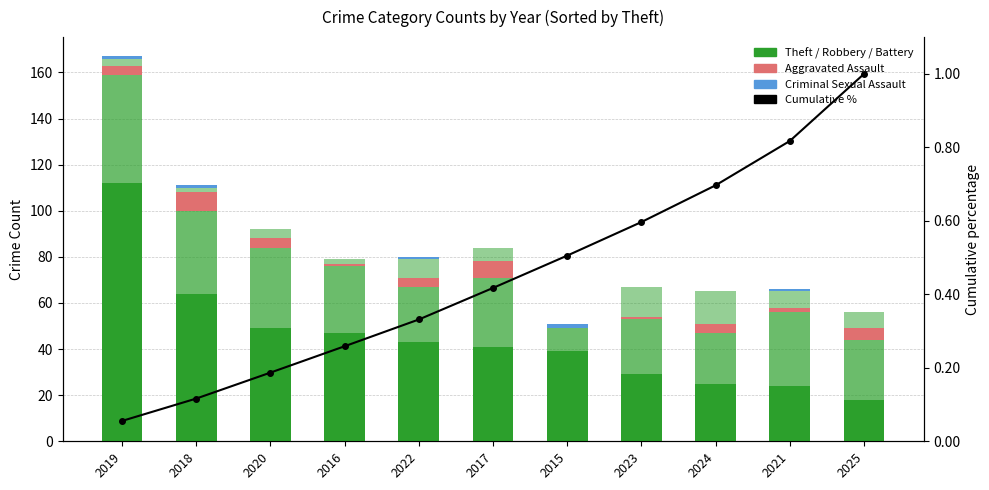

True or false: Aggravated Assault has a value of 7.0 at 2017.

True